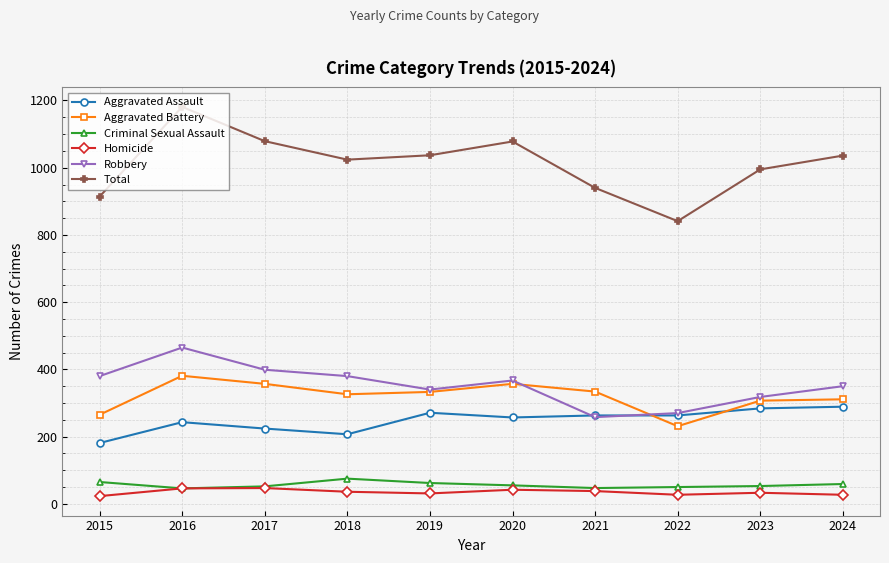

True or false: Aggravated Battery and Total cross at least once.

False